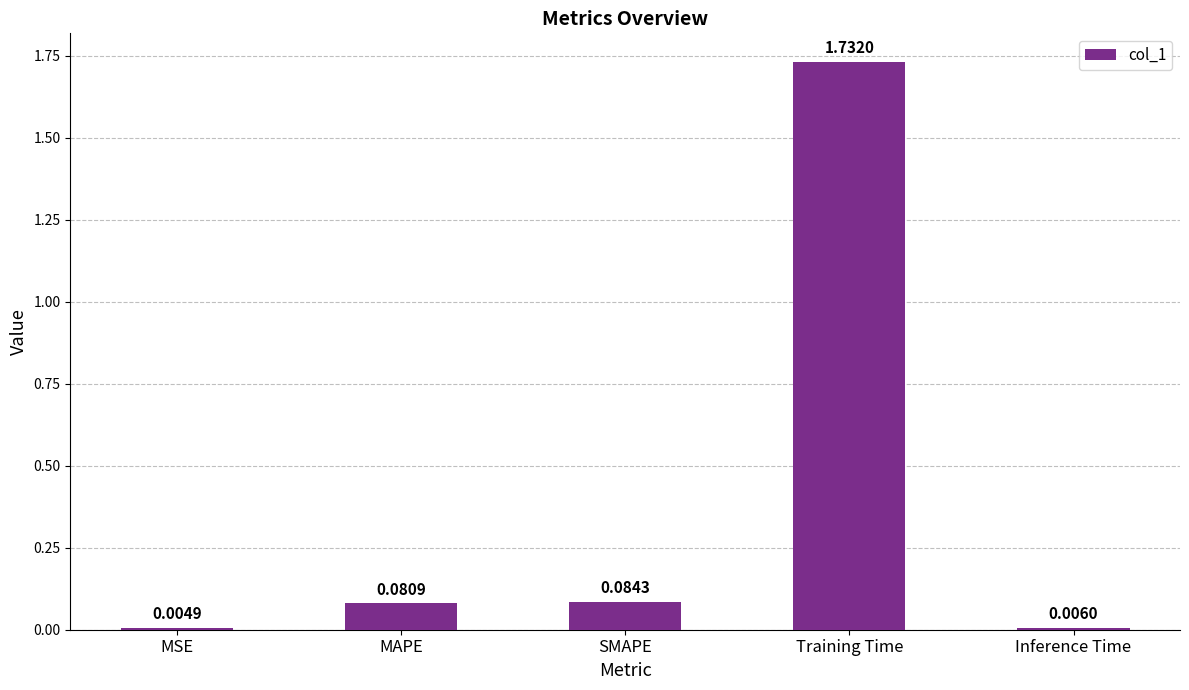

Where is the data nearest to the value 0?

MSE